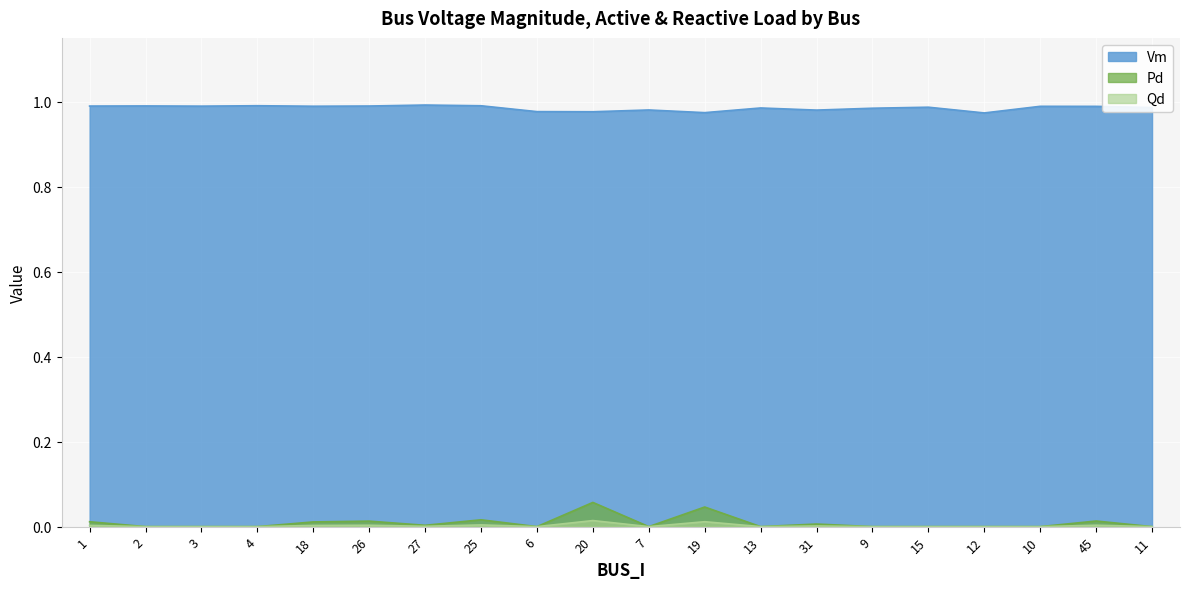

What is the difference between the highest and lowest values at 10?

1.0